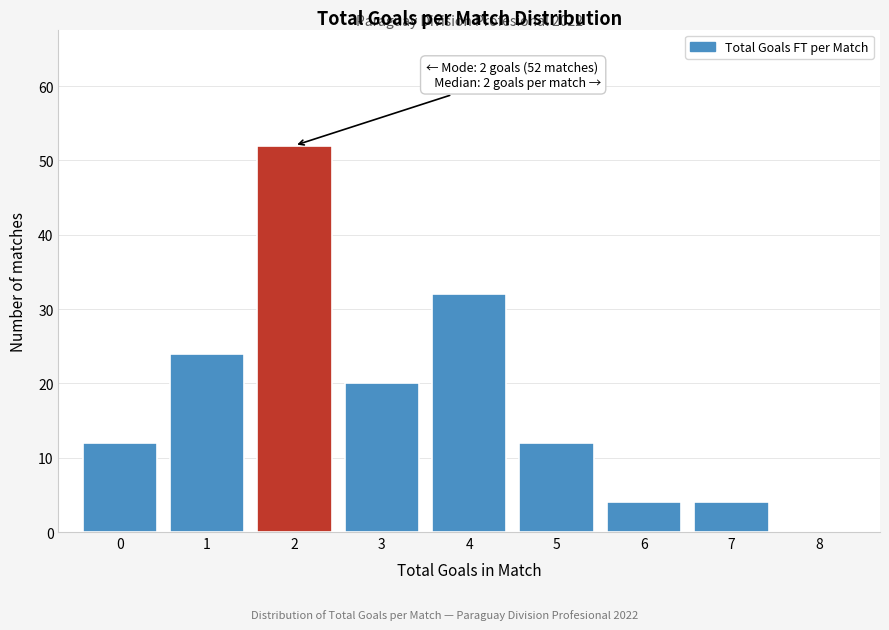

Over which range of the x-axis is the bar tallest?

1.5 to 2.5